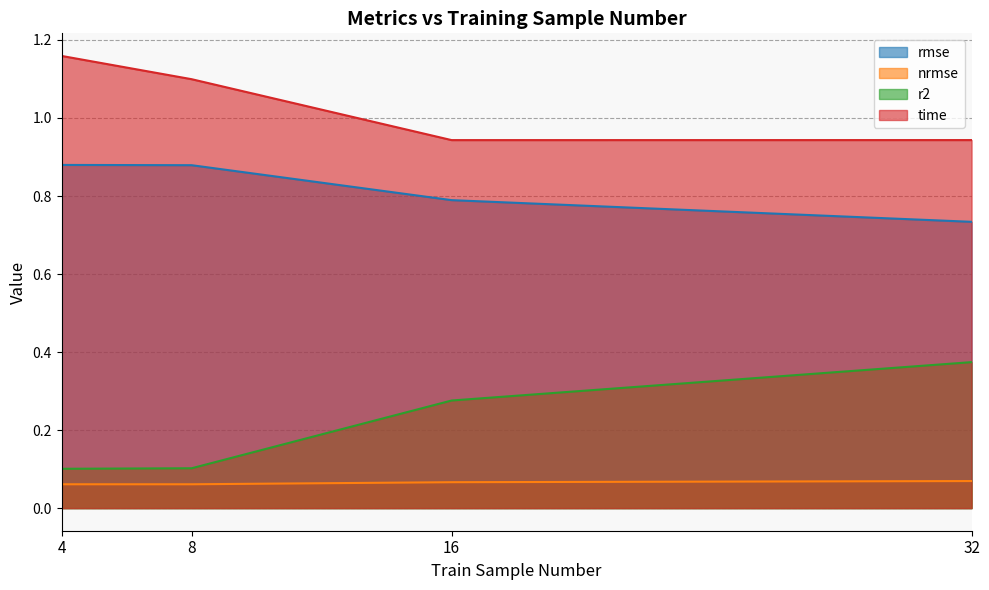

Which label corresponds to the largest value in the chart?

4